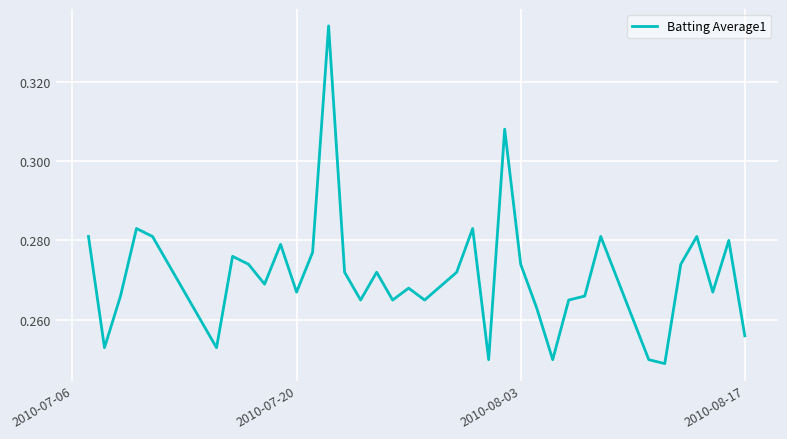

What is the sum of all values?

9.8